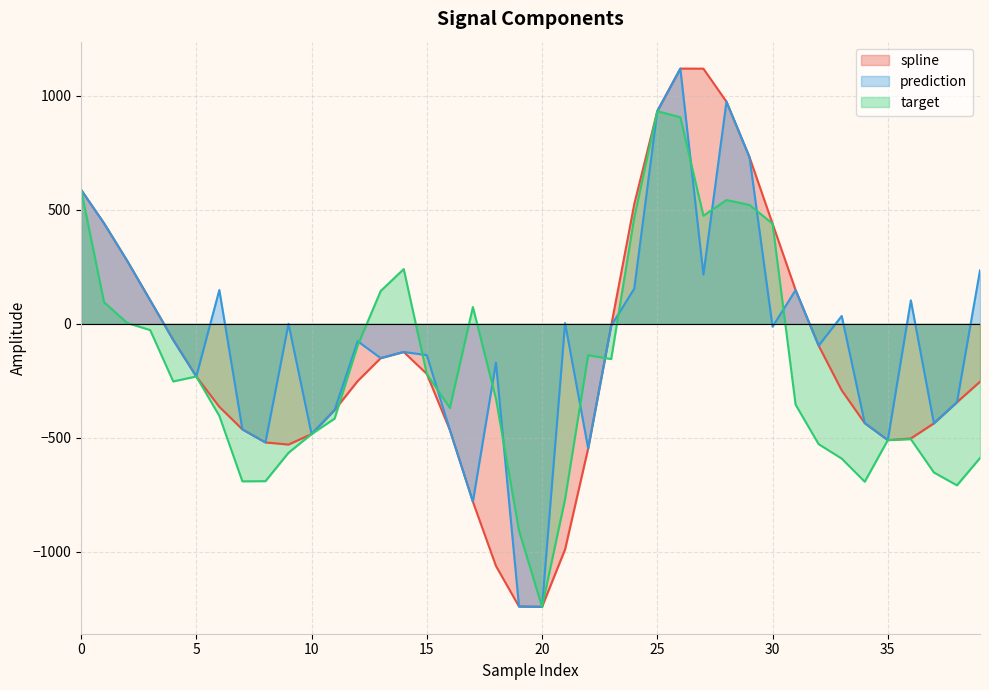

What is the total value across all series at 16?

-1300.3